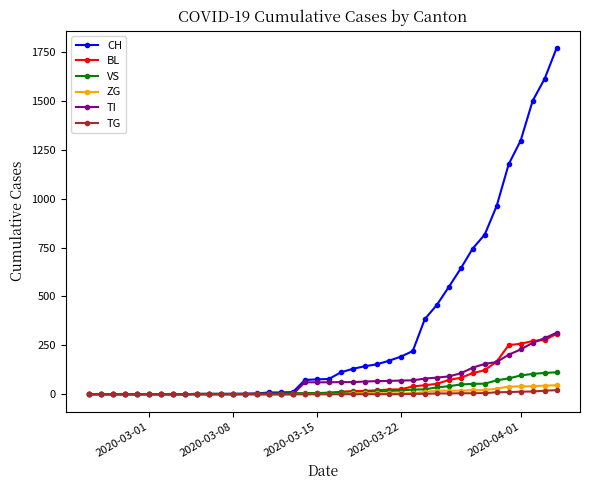

What is the maximum value shown in the chart?

1770